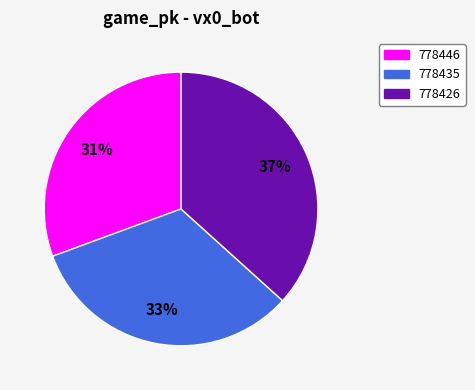

Which has a higher value, 778426 or 778446?

778426